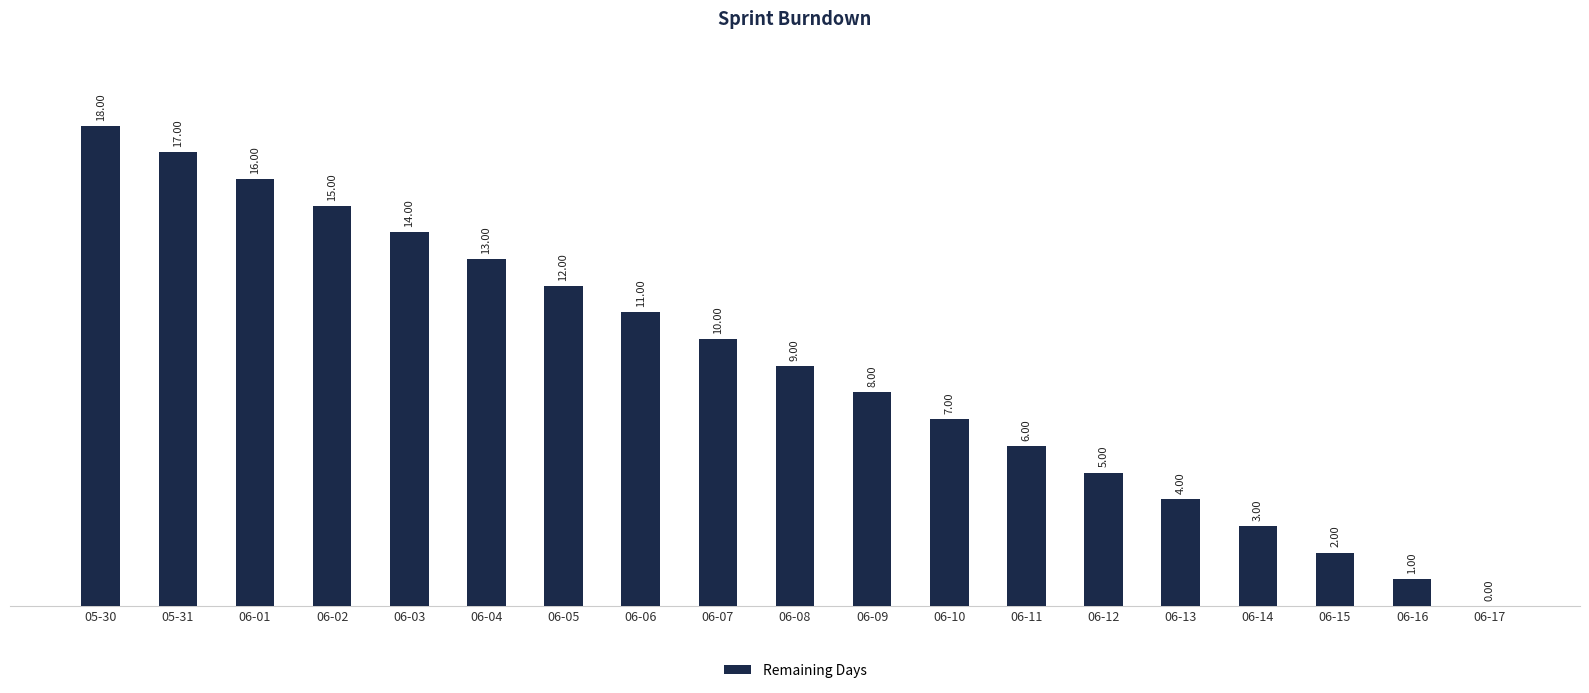

Are the bars grouped side by side (vs. stacked)?

No